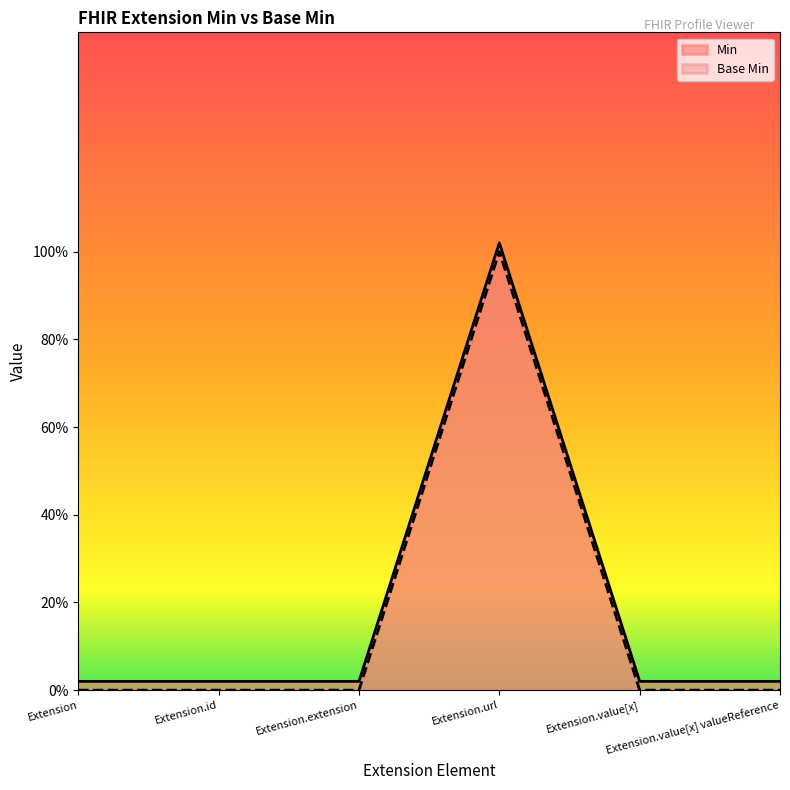

True or false: Min and Base Min cross at least once.

False